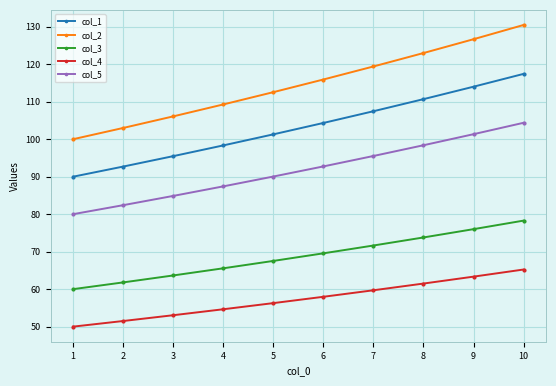

At which label is col_3 closest to 69?

6